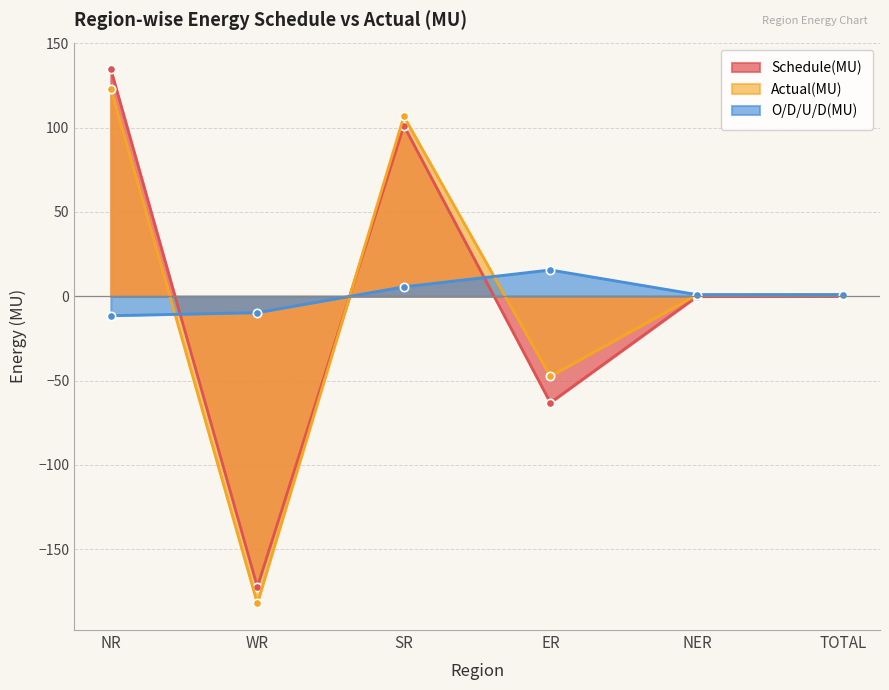

Reading left to right, what are all the values shown in this chart?

Schedule(MU): 134.5	-172.3	101.1	-63.1	-0.2	-0.1
Actual(MU): 123.0	-182.0	106.6	-47.5	0.8	1.0
O/D/U/D(MU): -11.5	-9.7	5.6	15.6	1.0	1.0